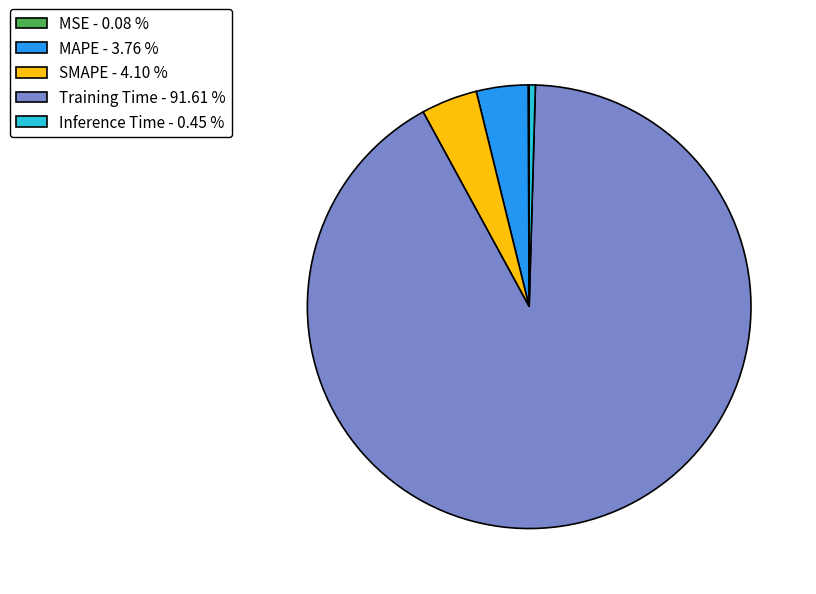

Which has a higher value, SMAPE - 4.10 % or Inference Time - 0.45 %?

SMAPE - 4.10 %